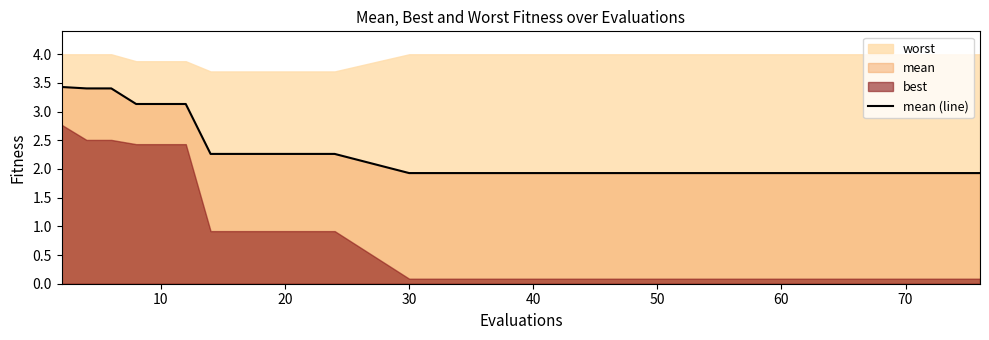

What is the maximum value for mean (line)?

3.4